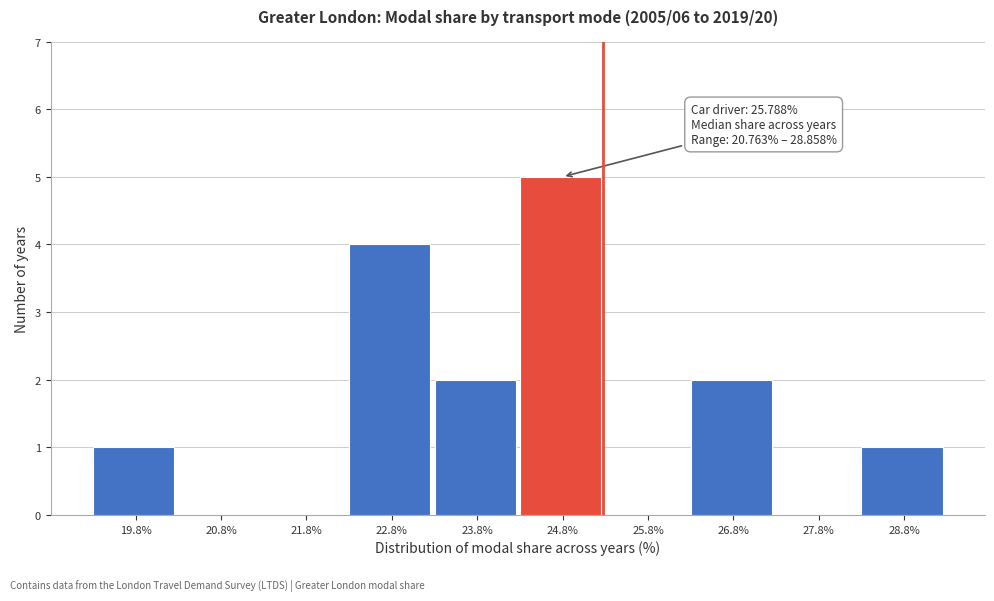

Reading left to right, what are all the values shown in this chart?

19.8%=1	20.8%=0	21.8%=0	22.8%=4	23.8%=2	24.8%=5	25.8%=0	26.8%=2	27.8%=0	28.8%=1